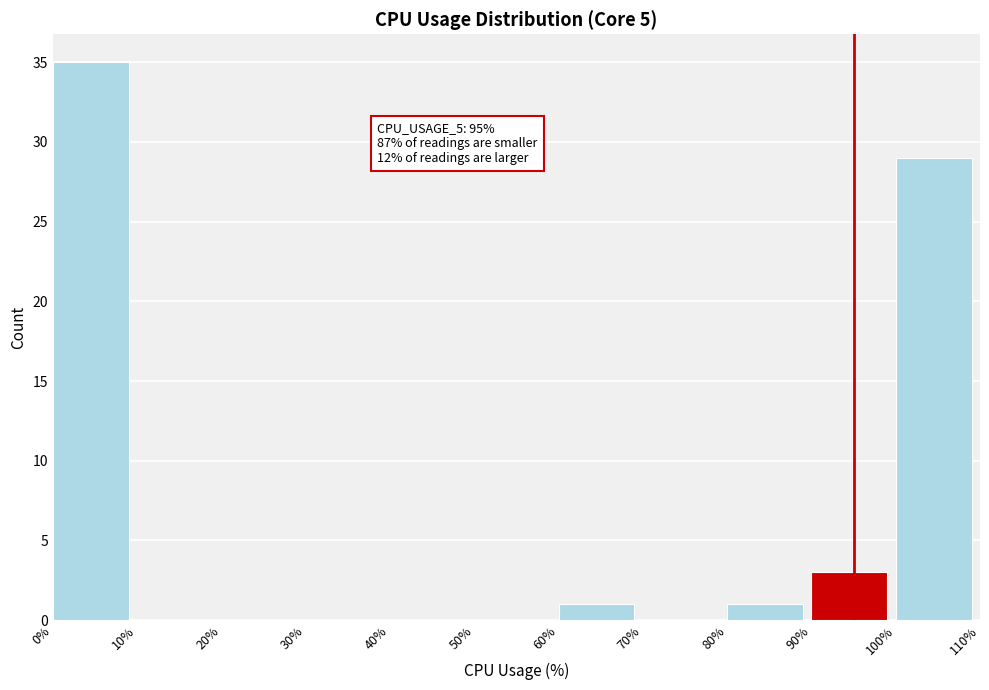

Which range on the x-axis has the tallest bar?

0% to 10%